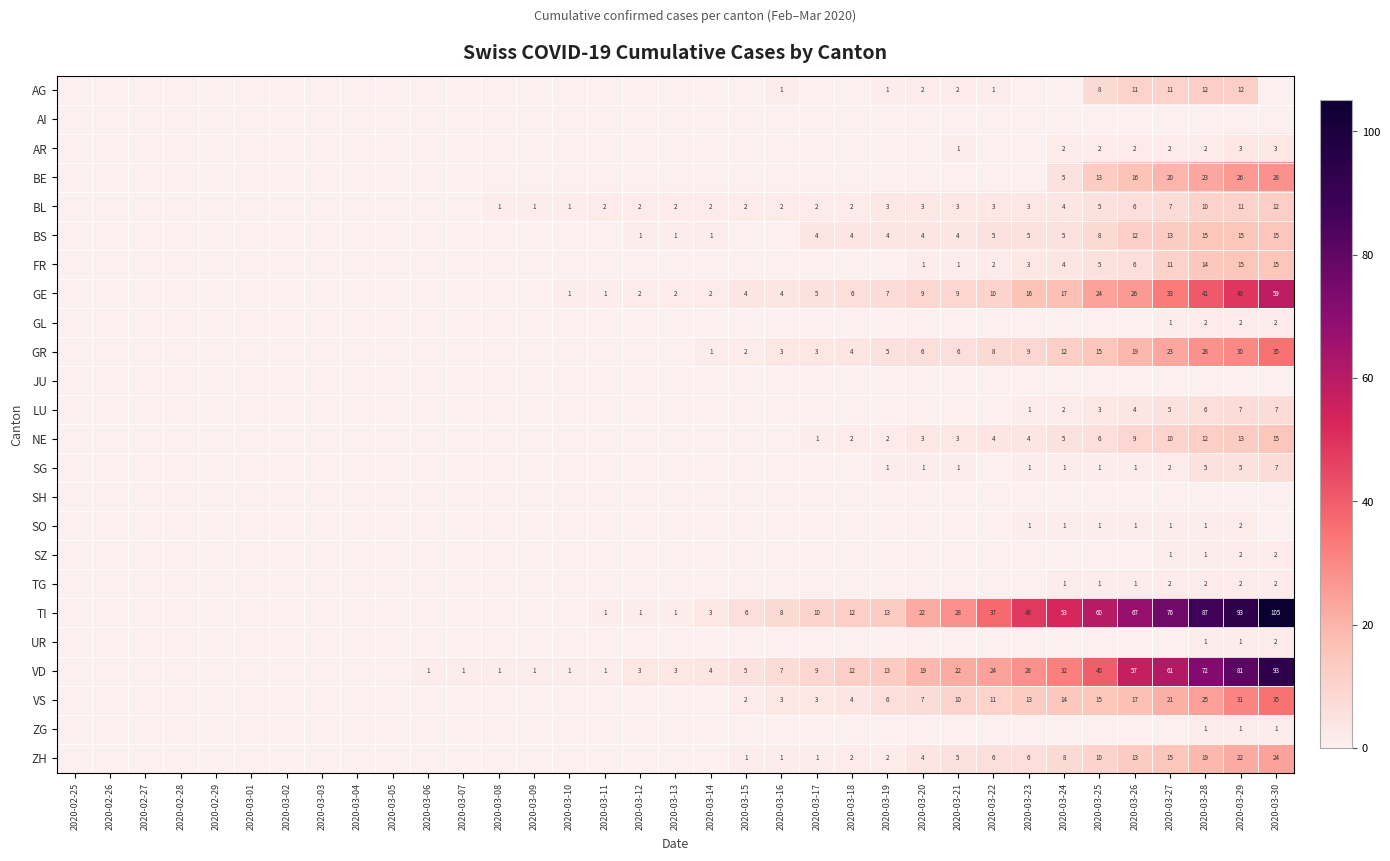

What is the total value across all series at 2020-03-09?

2